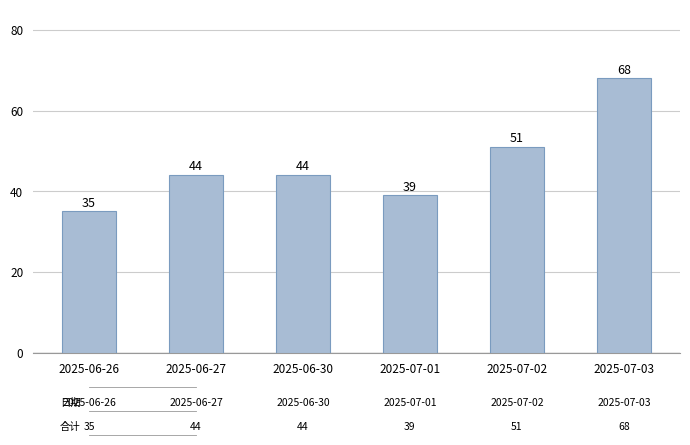

What value does the data have at 2025-07-03?

68